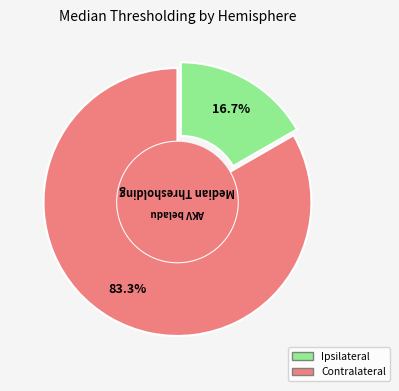

The Ipsilateral slice represents 83% of the pie. True or false?

True